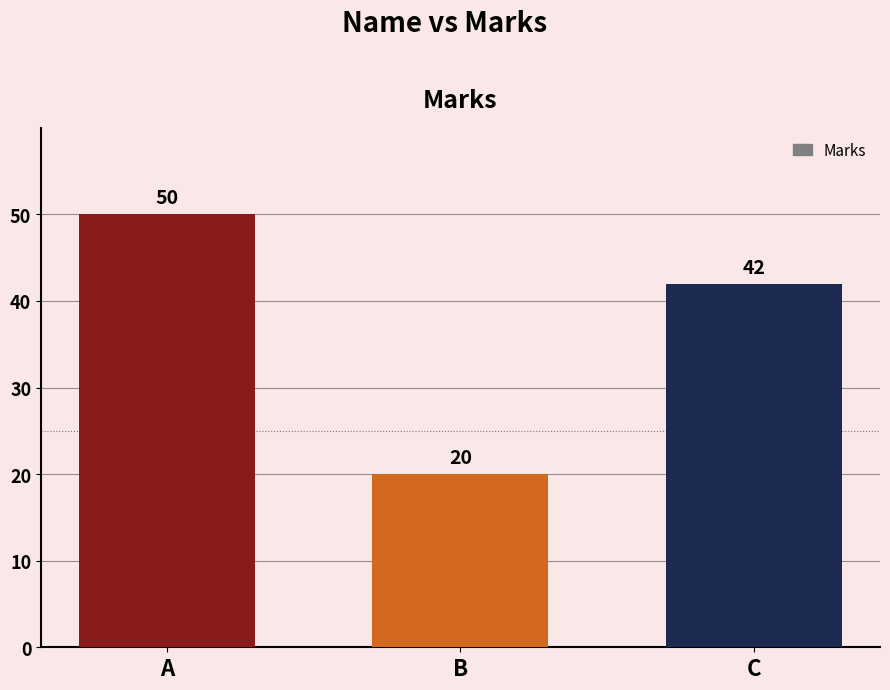

Is it true that the value at C is 42?

True